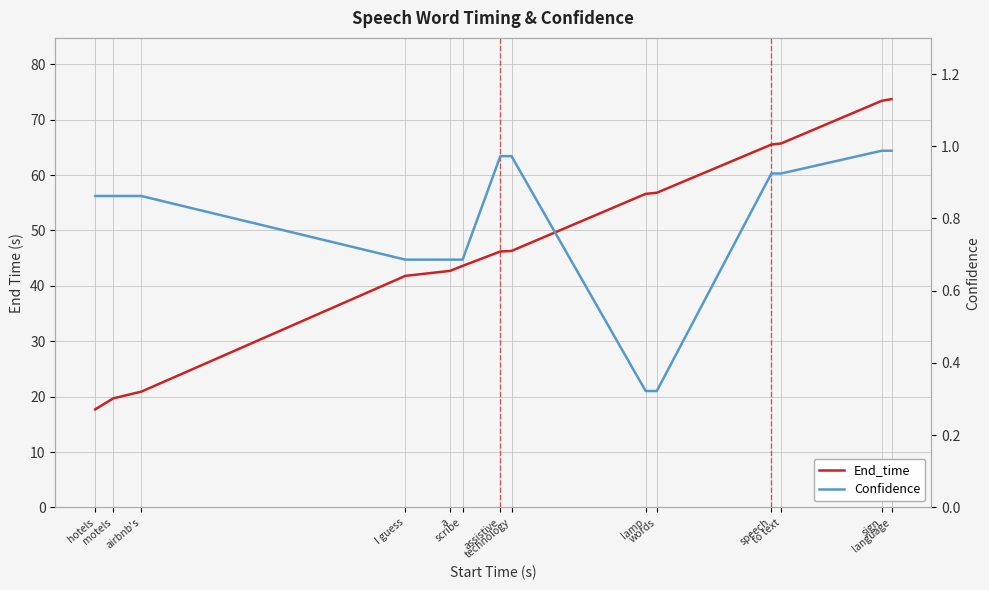

Which series has the largest total across all categories?

End_time